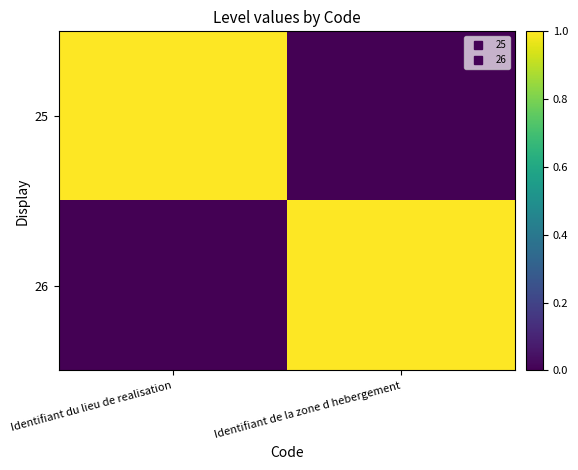

At which category does the chart reach its minimum across all series?

Identifiant de la zone d hebergement